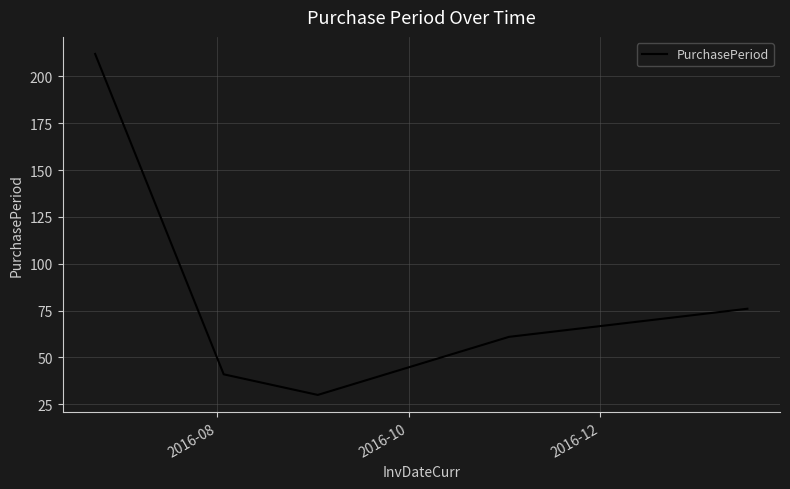

What is the greatest value displayed?

212